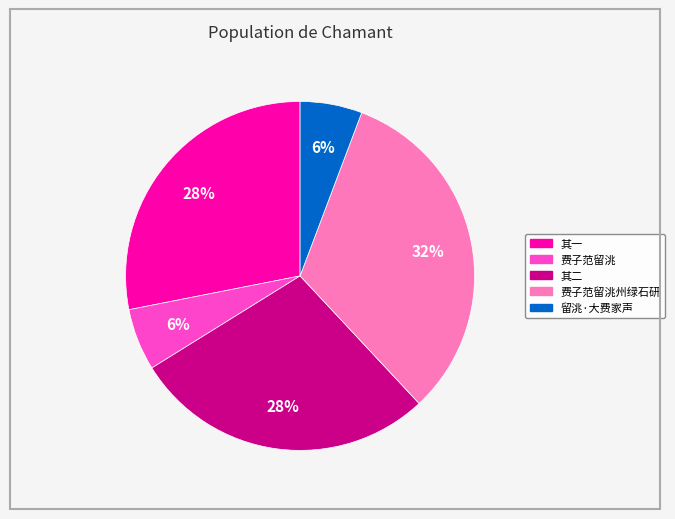

How many segments does this pie chart have?

5